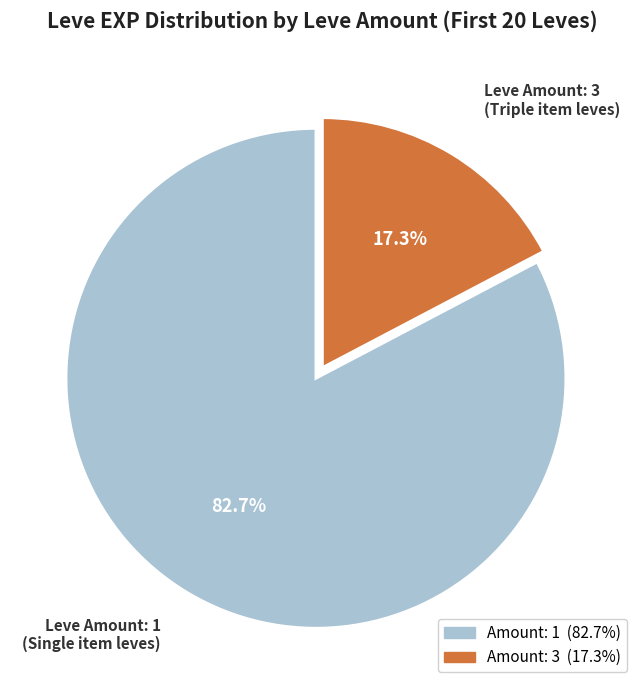

Is there any slice that represents more than half of the pie?

Yes